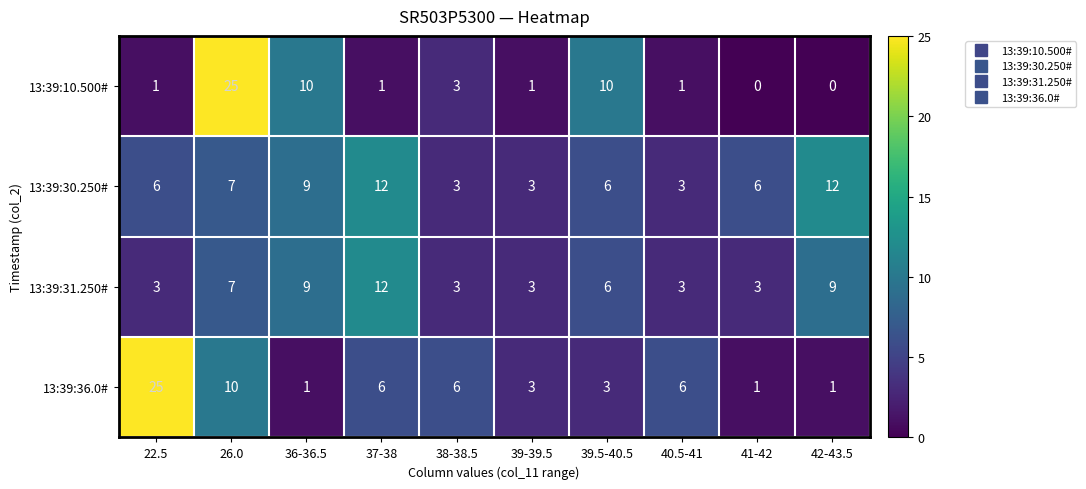

List the series in order of their overall mean, highest first.

13:39:30.250#, 13:39:36.0#, 13:39:31.250#, 13:39:10.500#